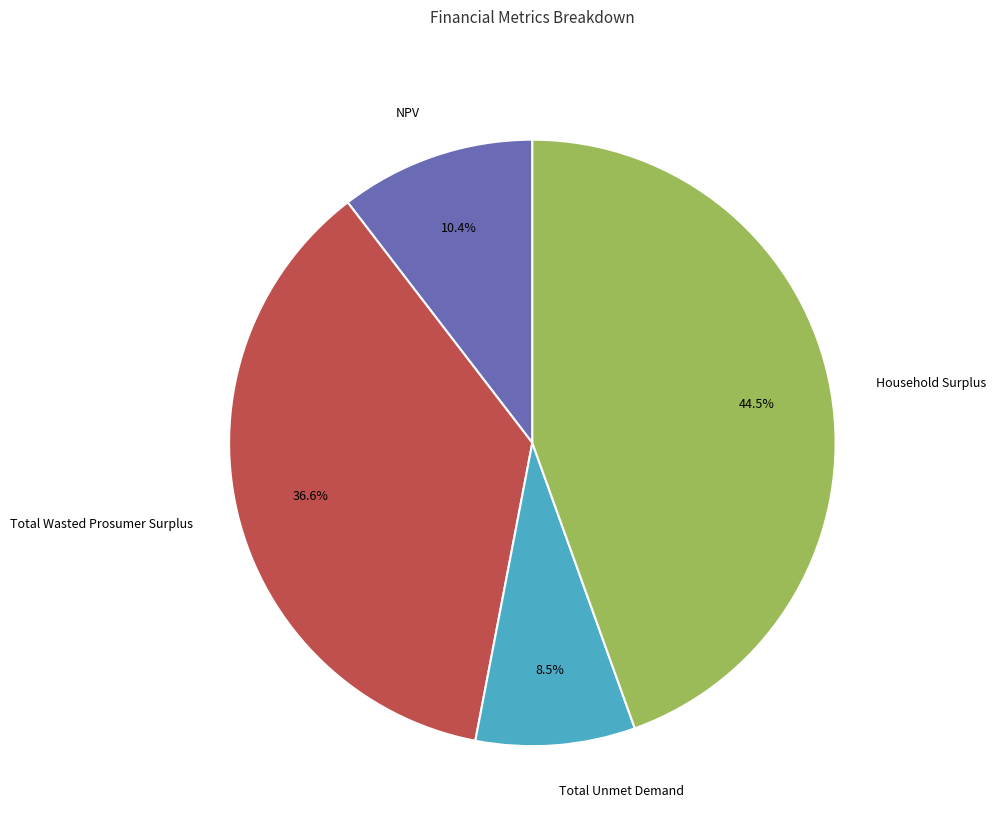

What is the largest slice in the pie chart?

Household Surplus